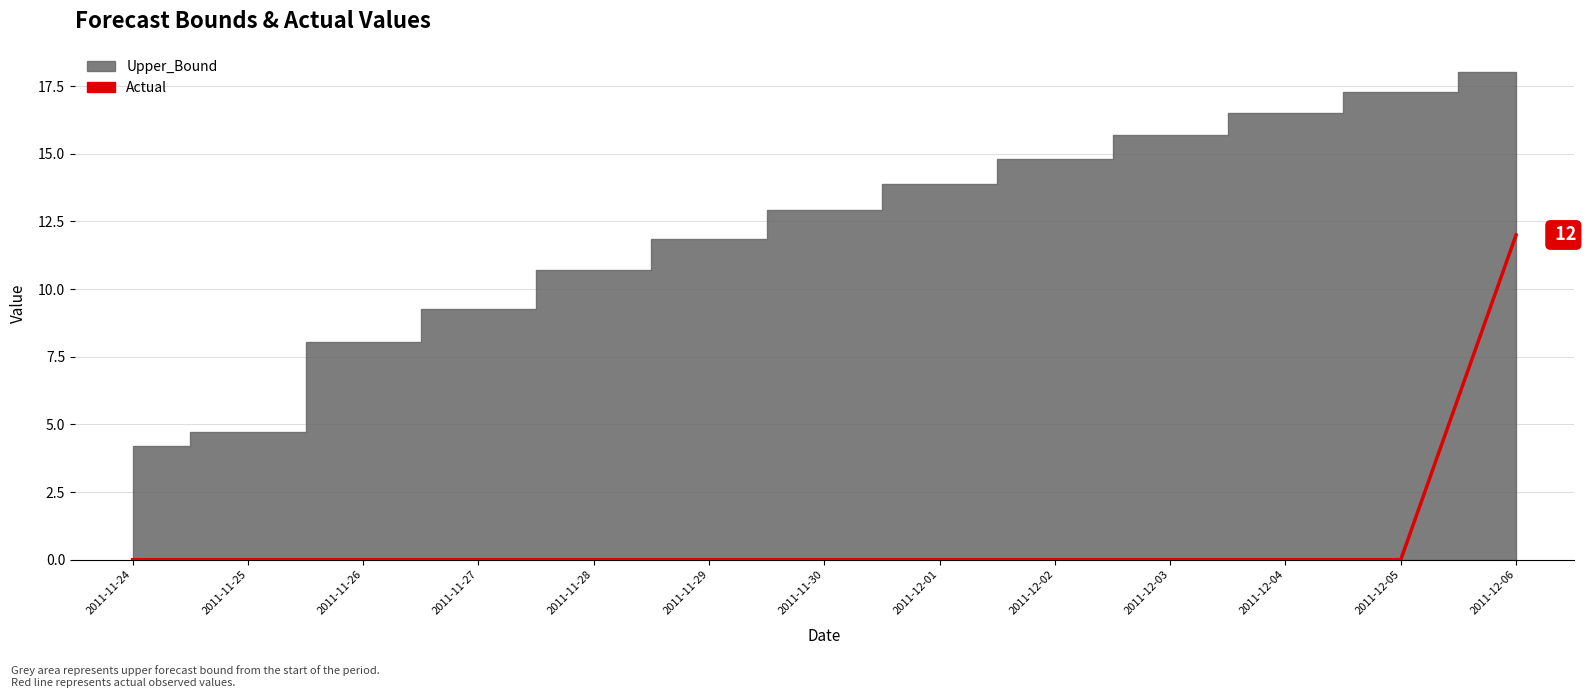

How many lines are shown in the chart?

1